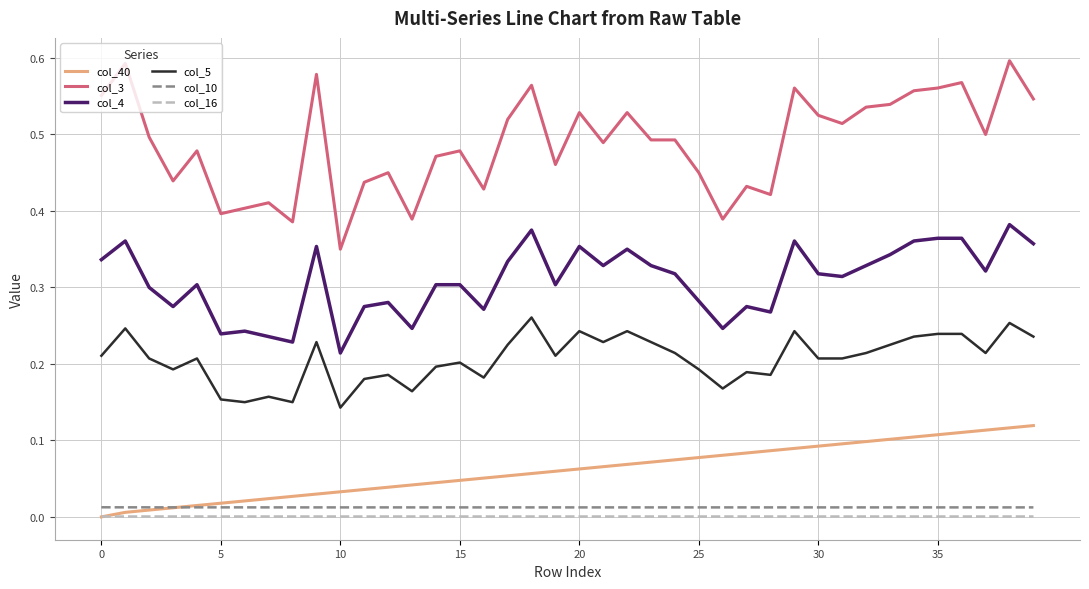

Which series has the largest range (max minus min)?

col_3